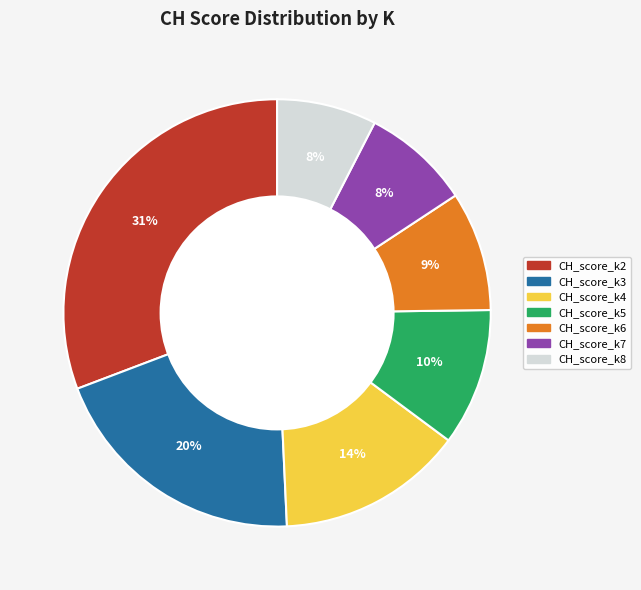

Is the sum of CH_score_k3 and CH_score_k8 greater than half?

No